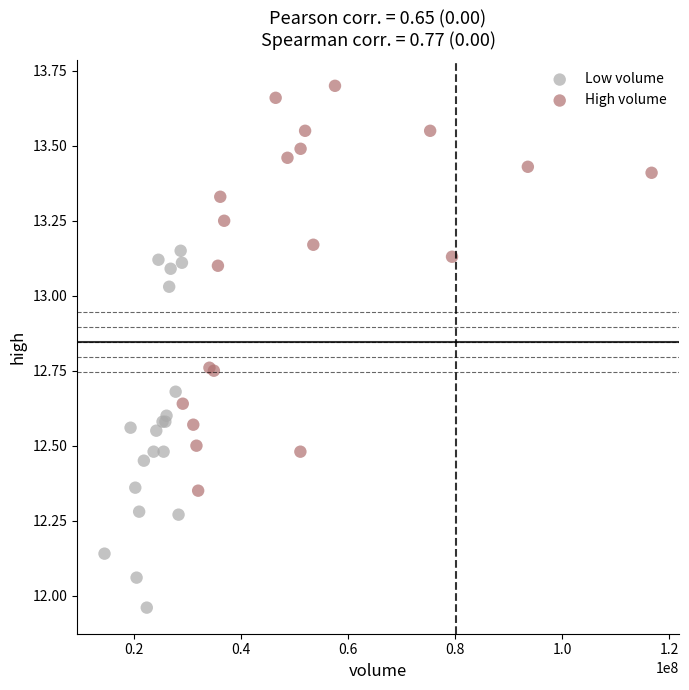

Which series reaches the maximum Y coordinate?

High volume